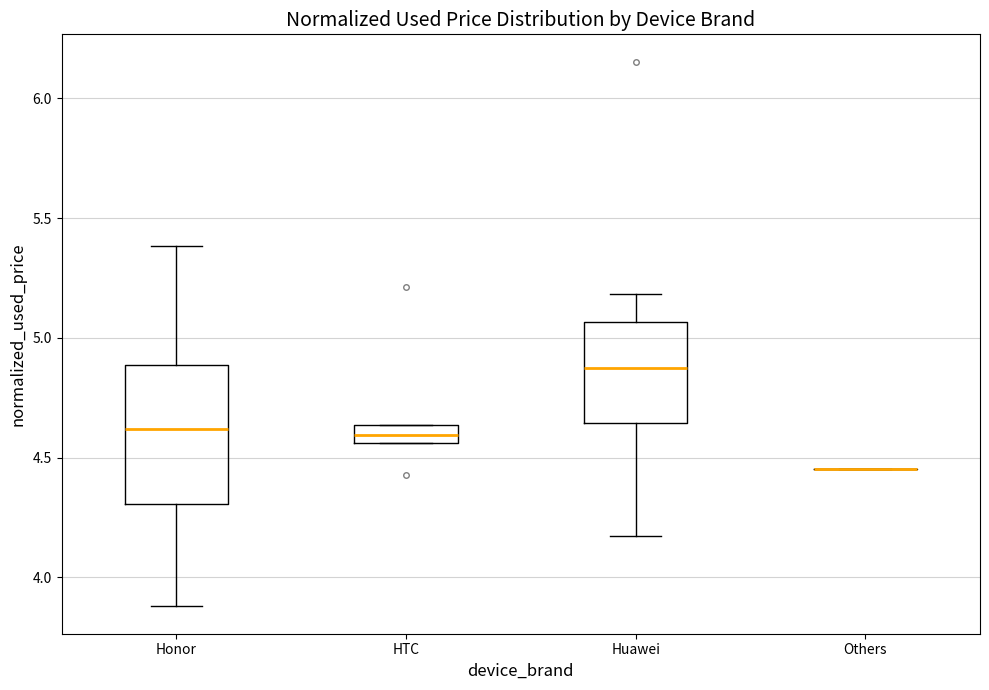

Reading left to right, transcribe this box plot: for each box, give where its median line is, the range the box spans, and where its two whiskers end, as read against the y-axis. The values are not printed on the chart, so give them approximately, as read against the axis.

Honor: median 4.60, box 4.30 to 4.90, whiskers 3.90 to 5.40
HTC: median 4.60, box 4.55 to 4.65, whiskers 4.55 to 4.65
Huawei: median 4.85, box 4.65 to 5.05, whiskers 4.15 to 5.20
Others: box collapsed to a line at 4.45, whiskers 4.45 to 4.45